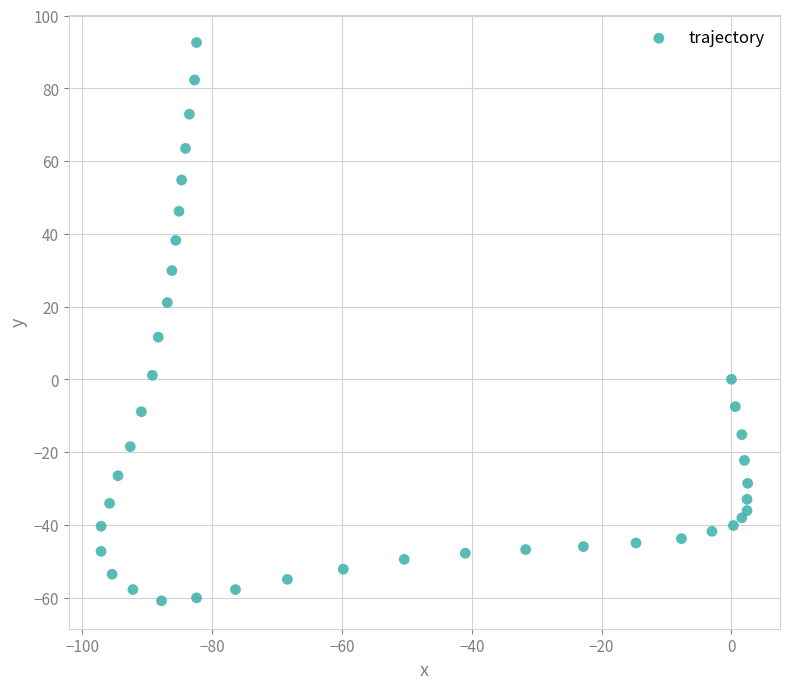

What is the range of Y values (max minus min)?

153.5